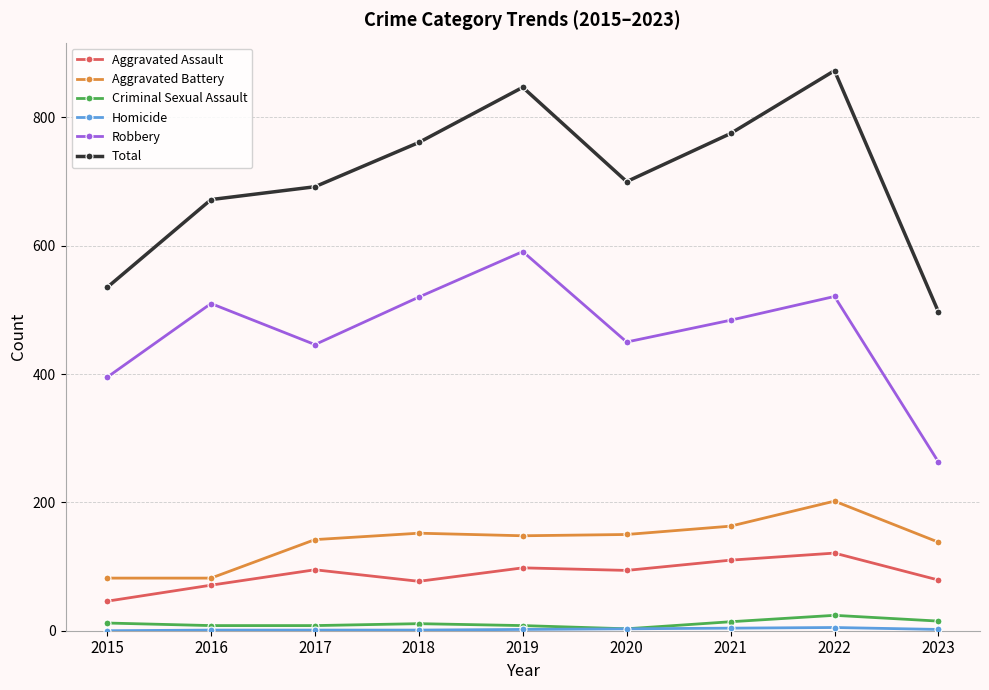

Does the chart have visible grid lines?

Yes